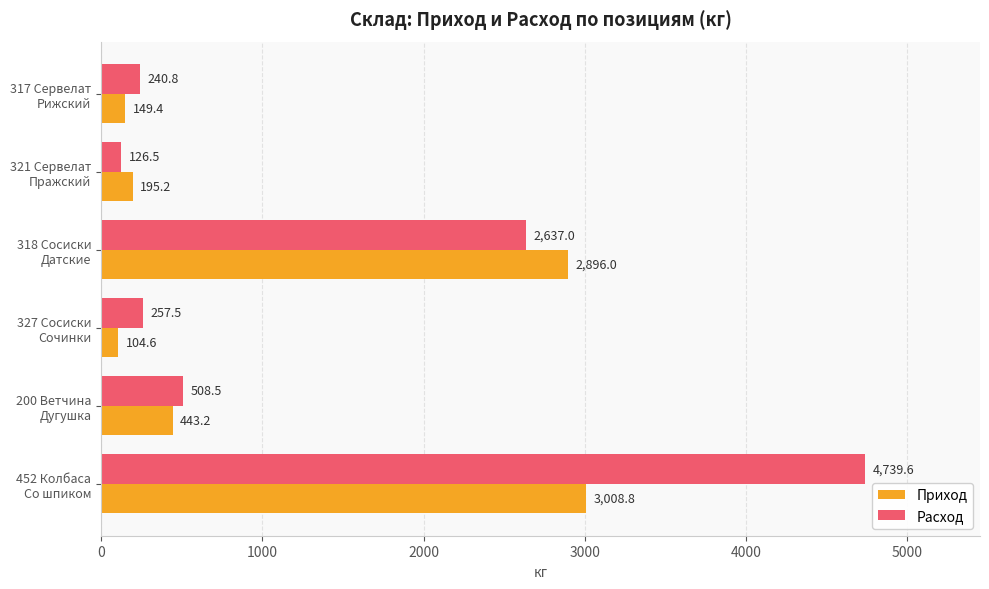

Which series has the largest total across all categories?

Расход